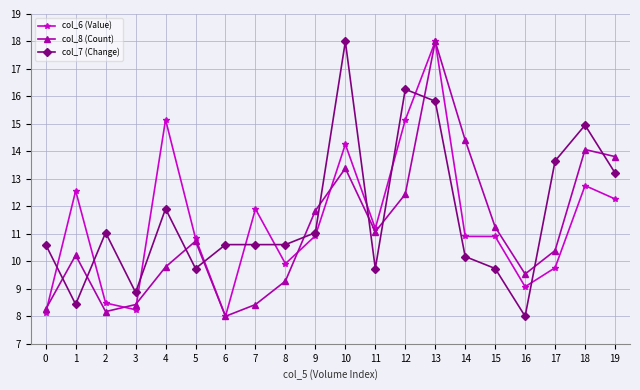

How many data points does each series have?

20